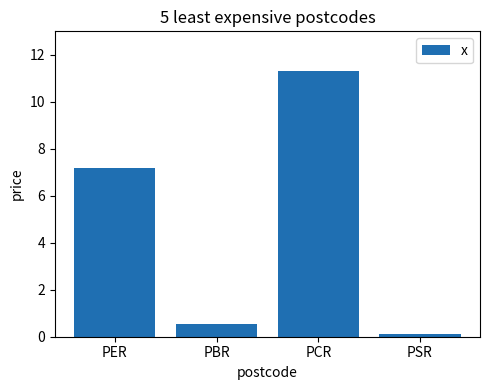

Are the bars horizontal?

No